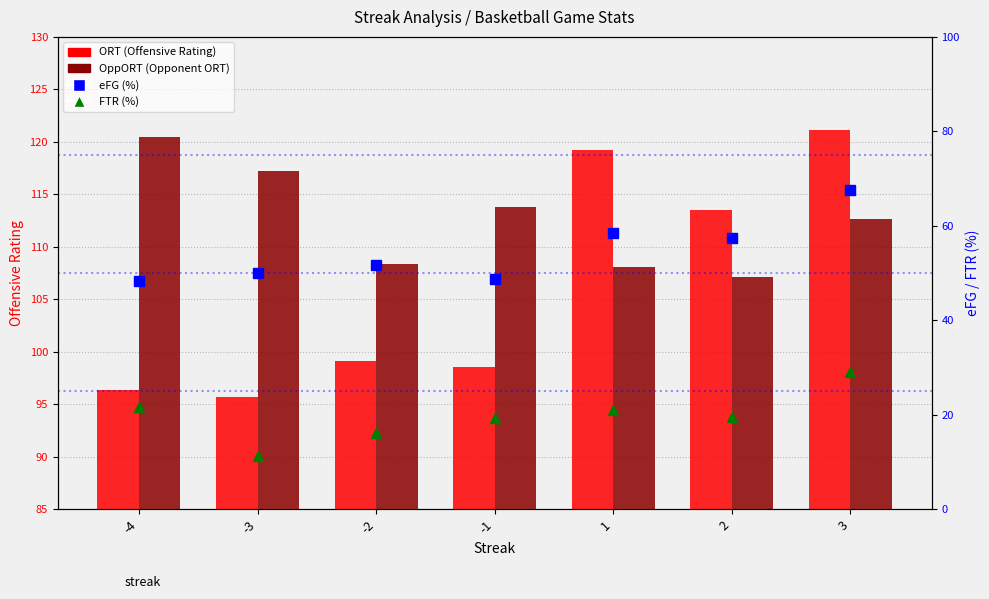

Rank the series at -2 from highest to lowest value.

OppORT, ORT, eFG (%), FTR (%)